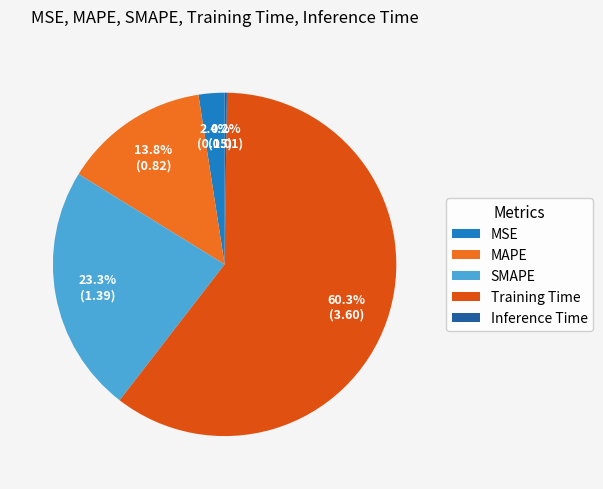

Is it true that Inference Time is 0% of the pie?

True